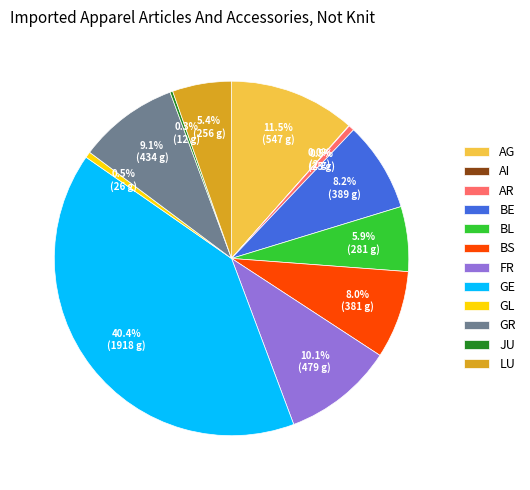

Which category has the biggest portion of the pie?

GE